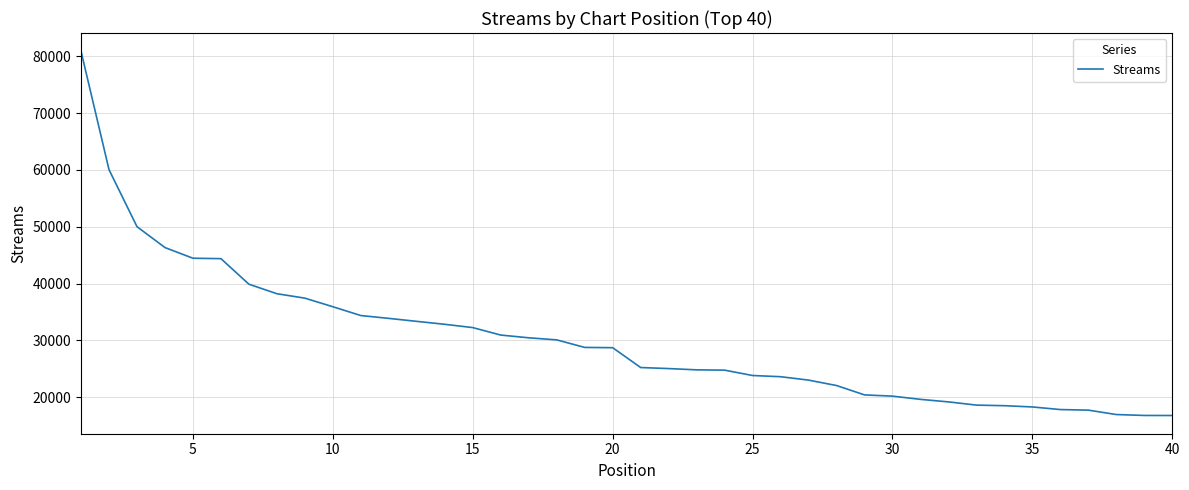

Does the chart display data point markers on the line(s)?

No